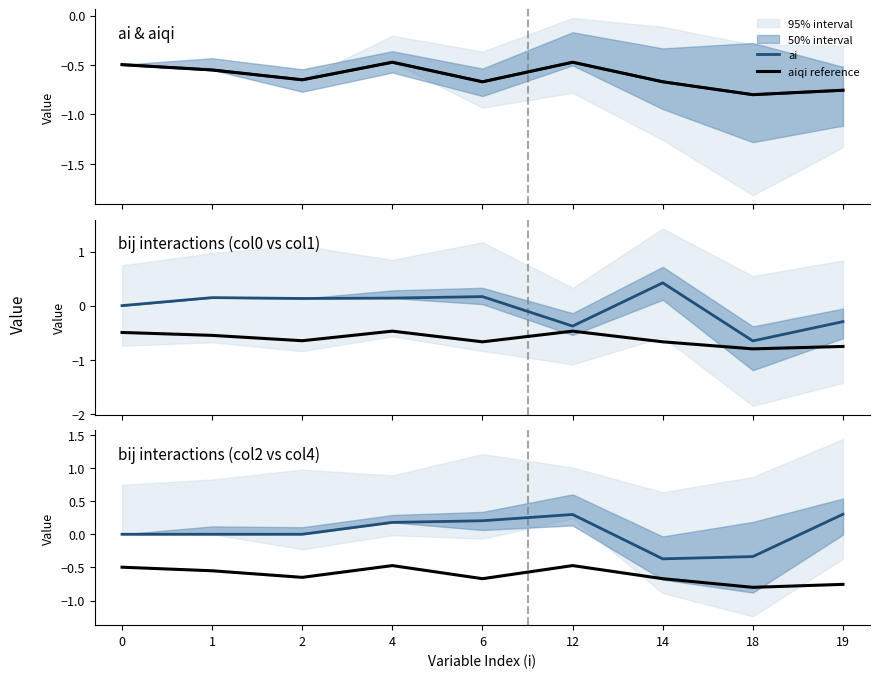

How many distinct data groups are displayed?

4